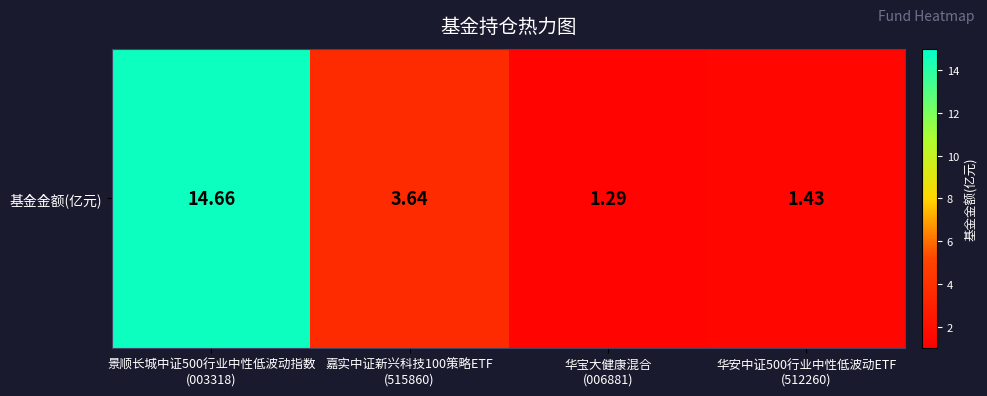

What is the difference between the values at 景顺长城中证500行业中性低波动指数
(003318) and 华宝大健康混合
(006881)?

13.4